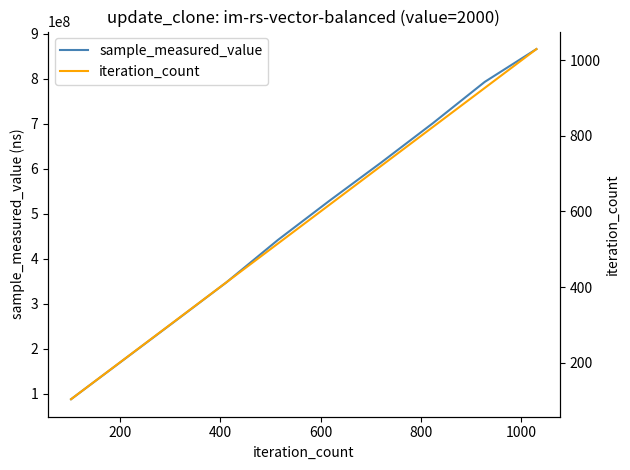

How many categories are shown in the chart?

10